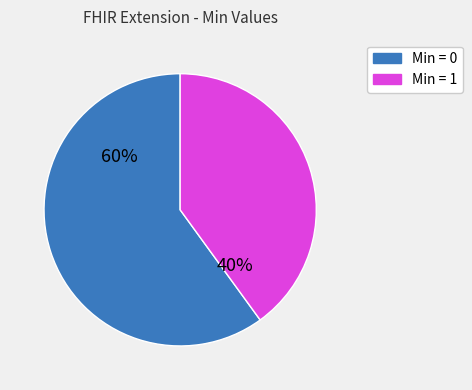

Approximately how many times larger is the value at Min = 0 compared to Min = 1?

1.5